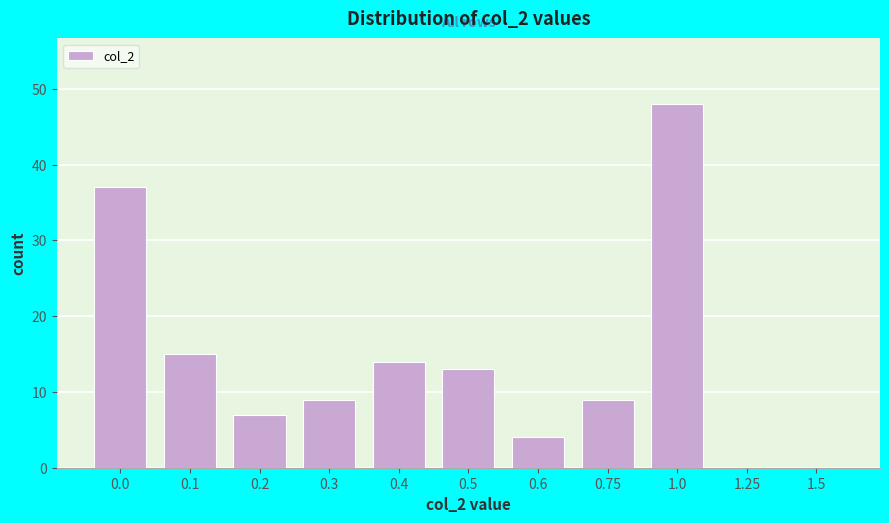

Reading left to right, list all the values displayed in this chart.

0.0=37	0.1=15	0.2=7	0.3=9	0.4=14	0.5=13	0.6=4	0.75=9	1.0=48	1.25=0	1.5=0